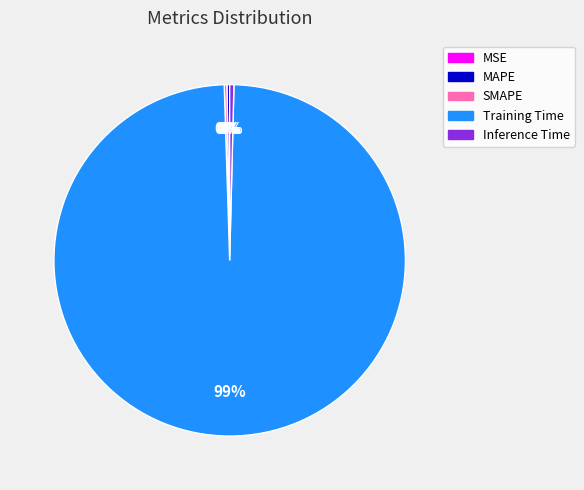

Is Training Time the majority of the pie?

Yes